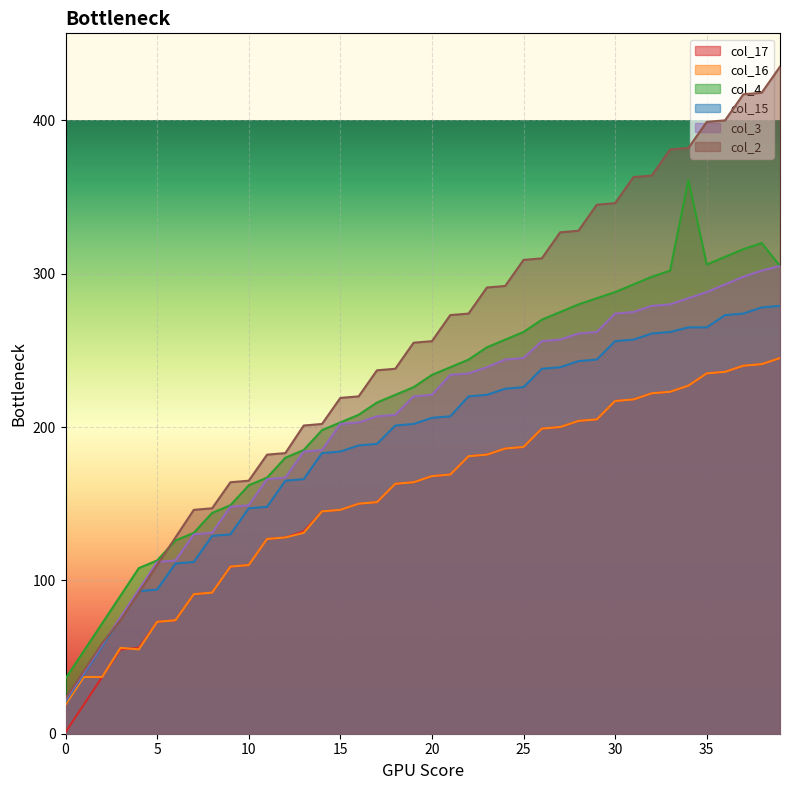

What is the total value across all series at 33?

1671